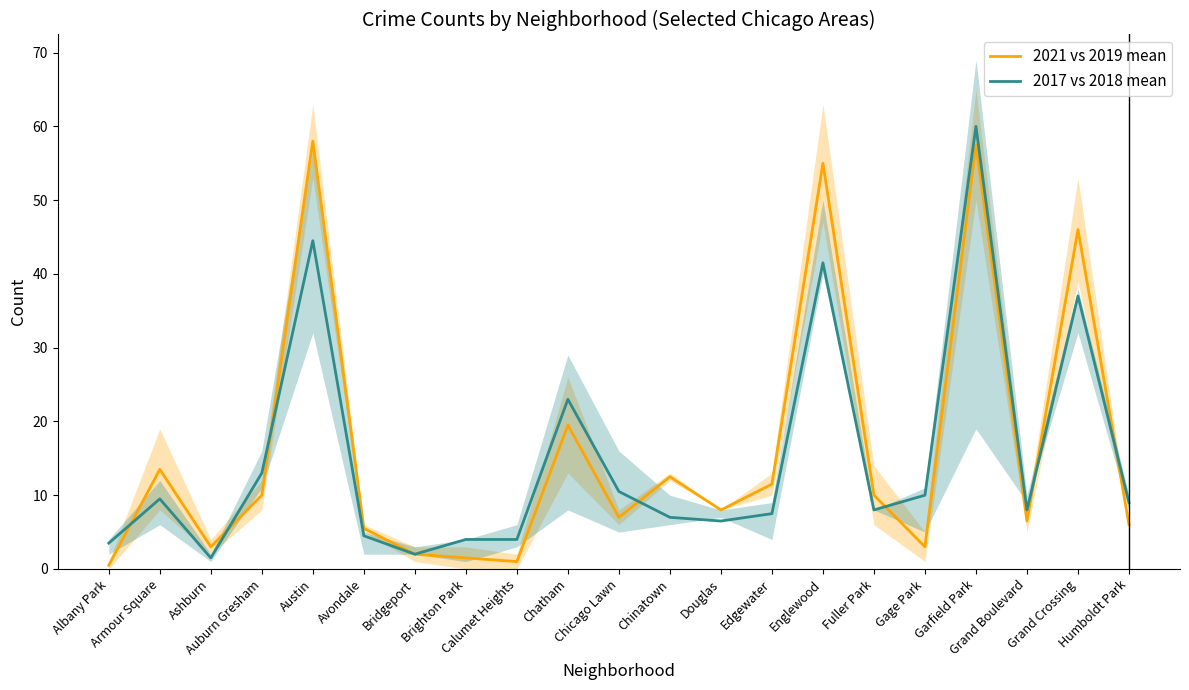

How many intersections are there between 2017 vs 2018 mean and 2021 vs 2019 mean?

7